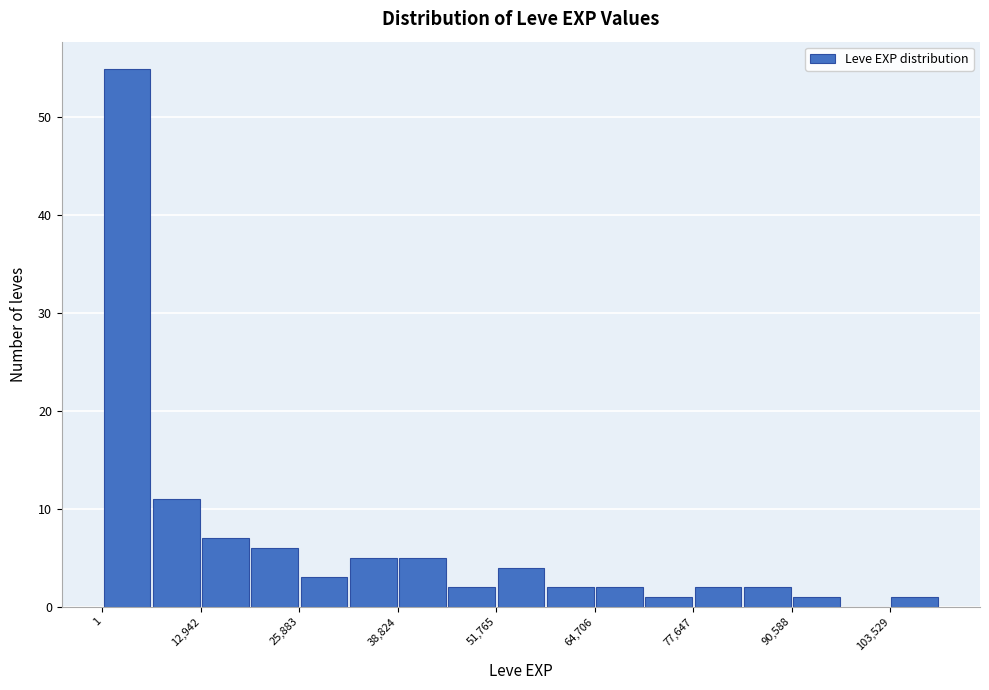

Around what value on the x-axis is the tallest bar? Give the approximate position of its centre, as read against the axis.

4000